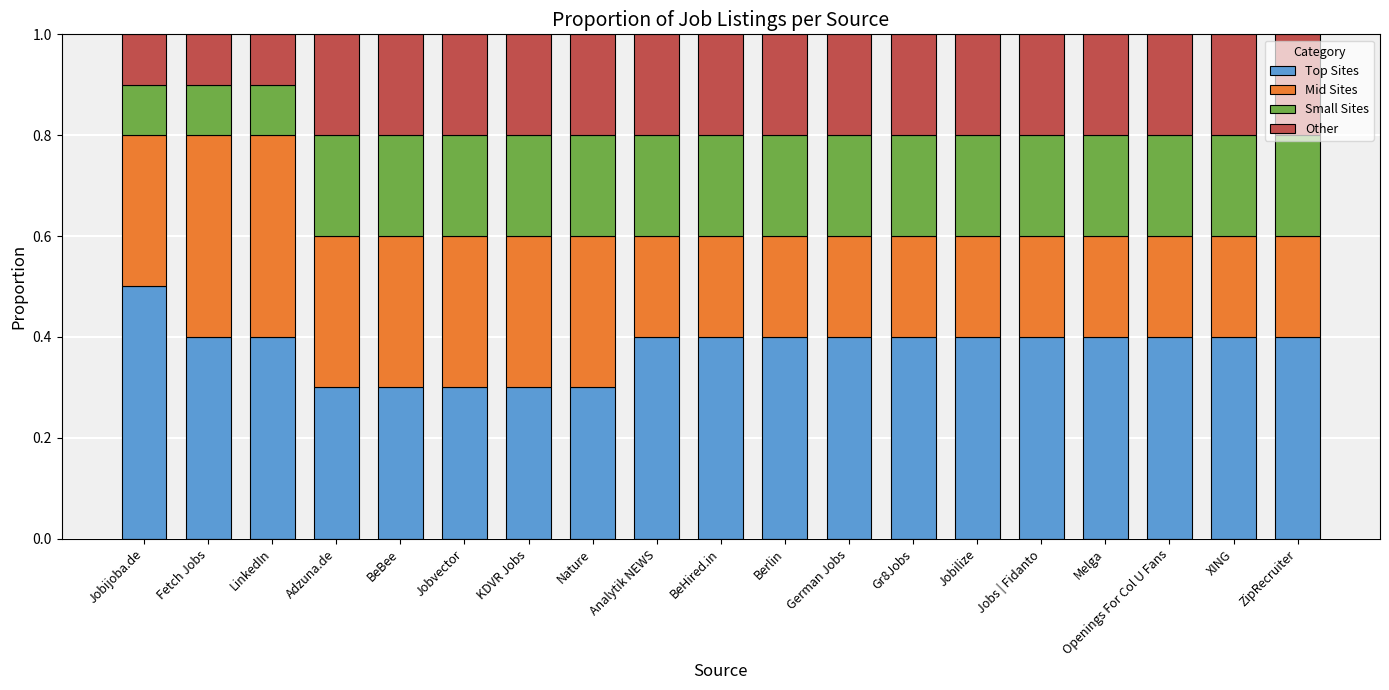

Count the Top Sites values in the range 0 to 1.

19